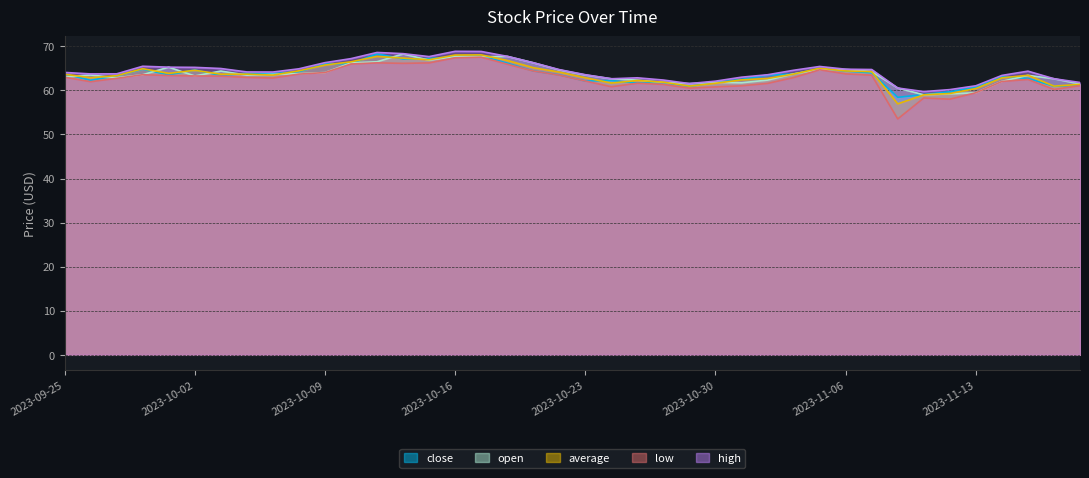

At which category does average reach its first local peak?

2023-09-28